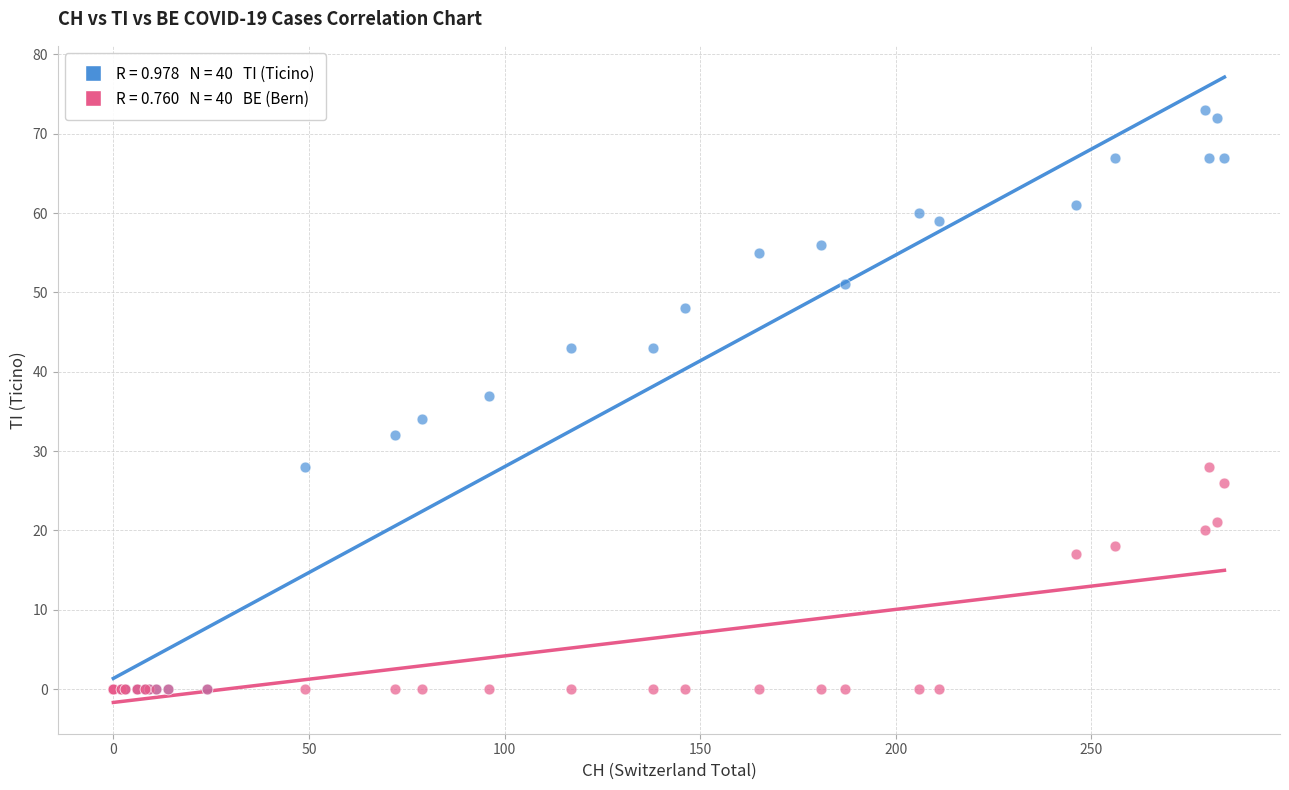

Across all series, what Y value is closest to 36?

37